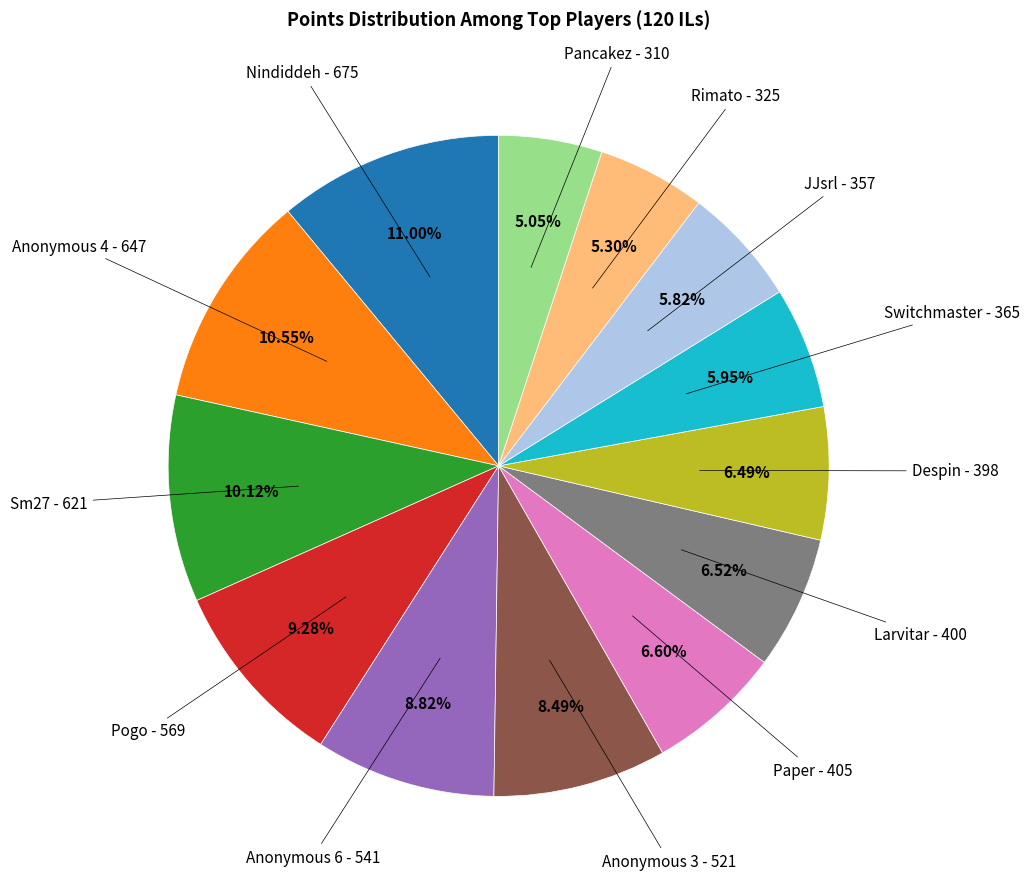

To the nearest percent, what is the difference between the largest and smallest slice percentages?

6%